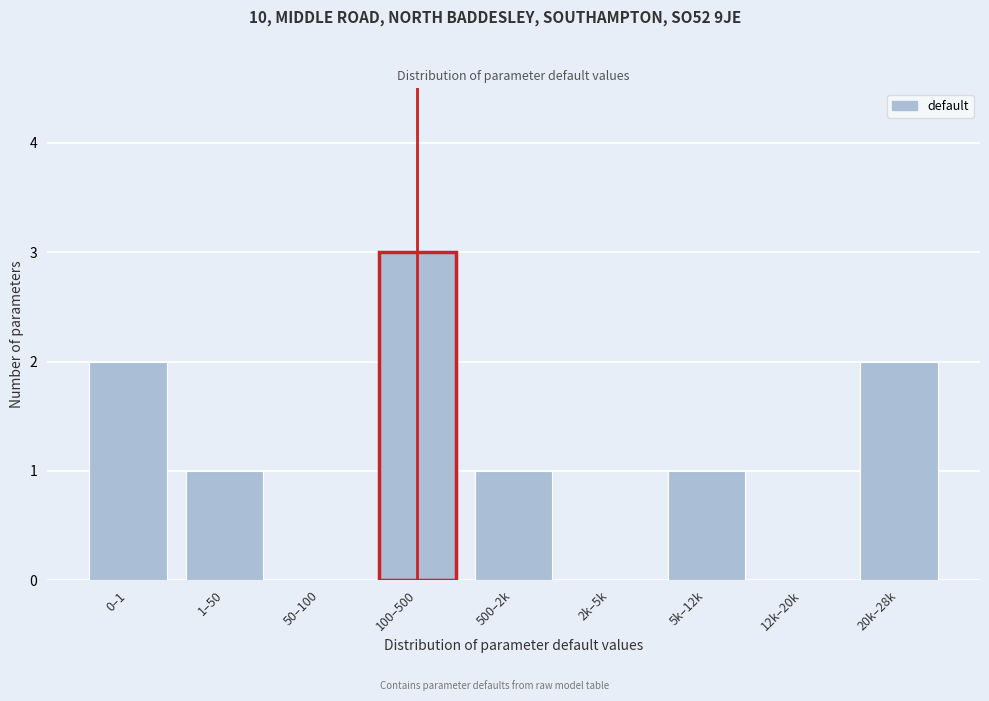

Reading right to left, what are all the values shown in this chart?

20k–28k=2	12k–20k=0	5k–12k=1	2k–5k=0	500–2k=1	100–500=3	50–100=0	1–50=1	0–1=2